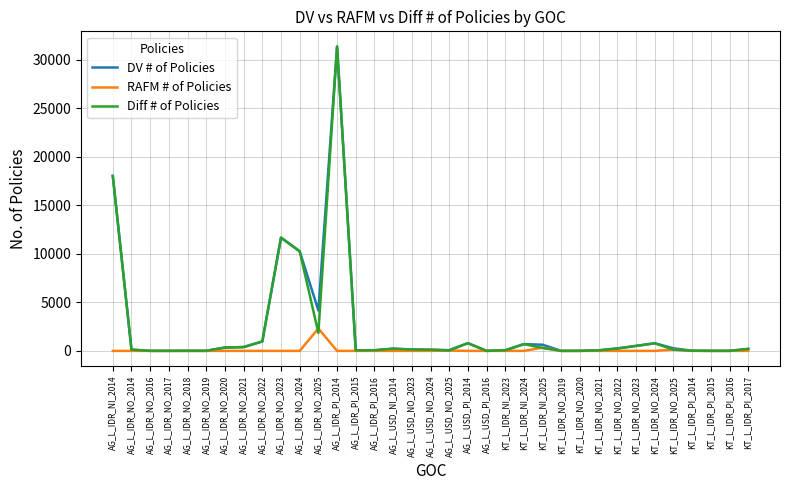

Between AG_L_IDR_NO_2025 and KT_L_IDR_NI_2023, which series saw the biggest shift?

DV # of Policies